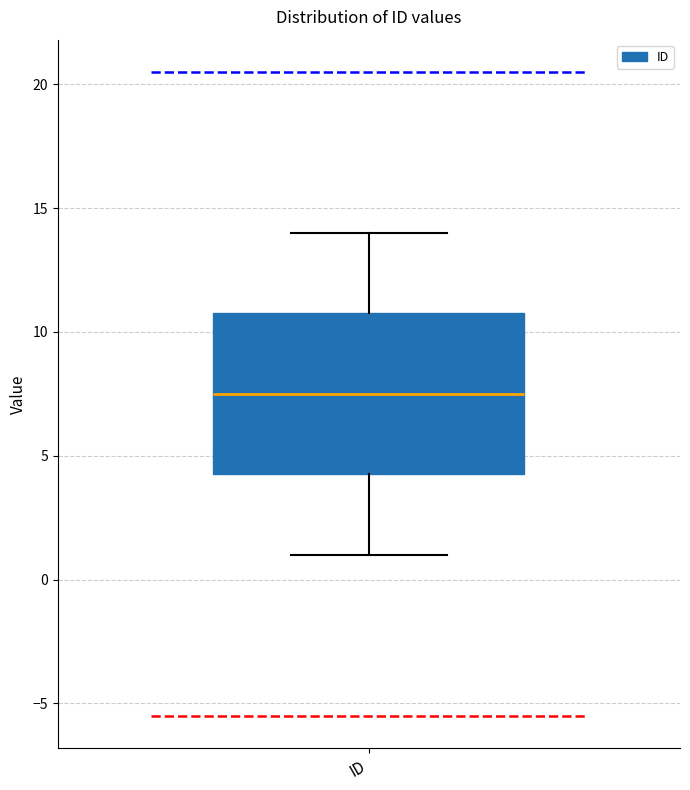

Transcribe this box plot: give where the median line is, the range the box spans, and where the two whiskers end, as read against the y-axis. The values are not printed on the chart, so give them approximately, as read against the axis.

median 7.5, box 4.5 to 11.0, whiskers 1.0 to 14.0